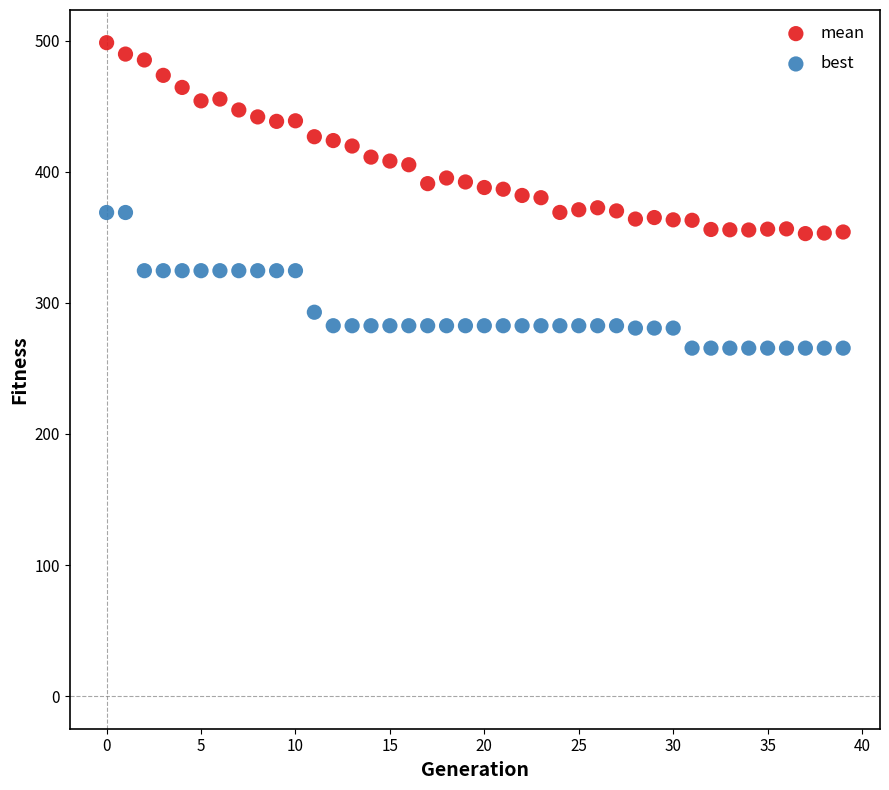

Across all data points, what is the range of Y values (max minus min)?

233.1